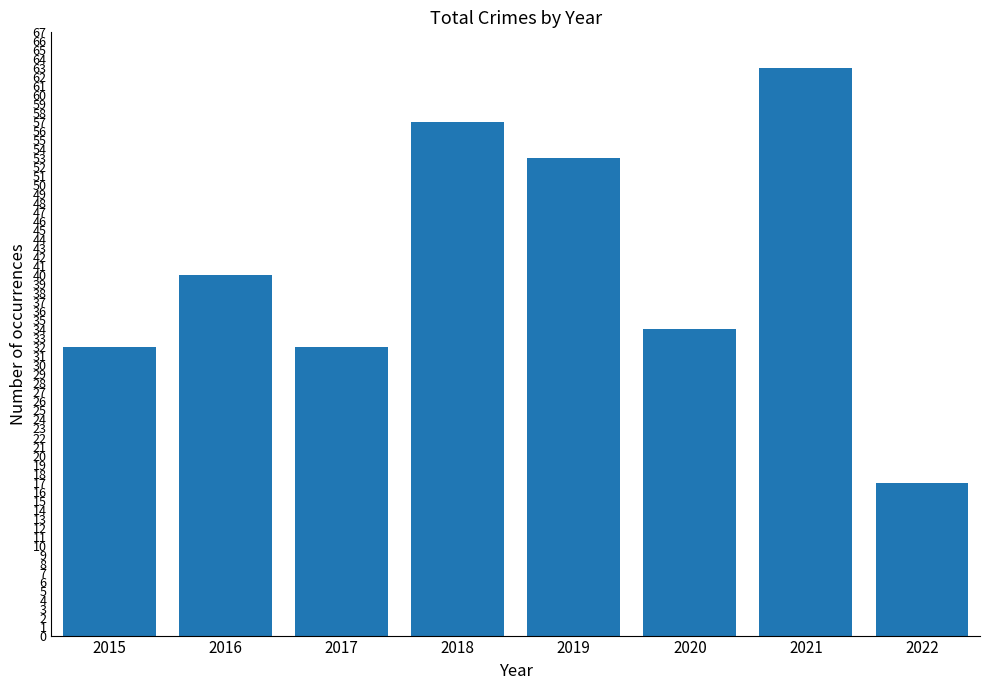

Is it true that the value at 2015 is 32?

True